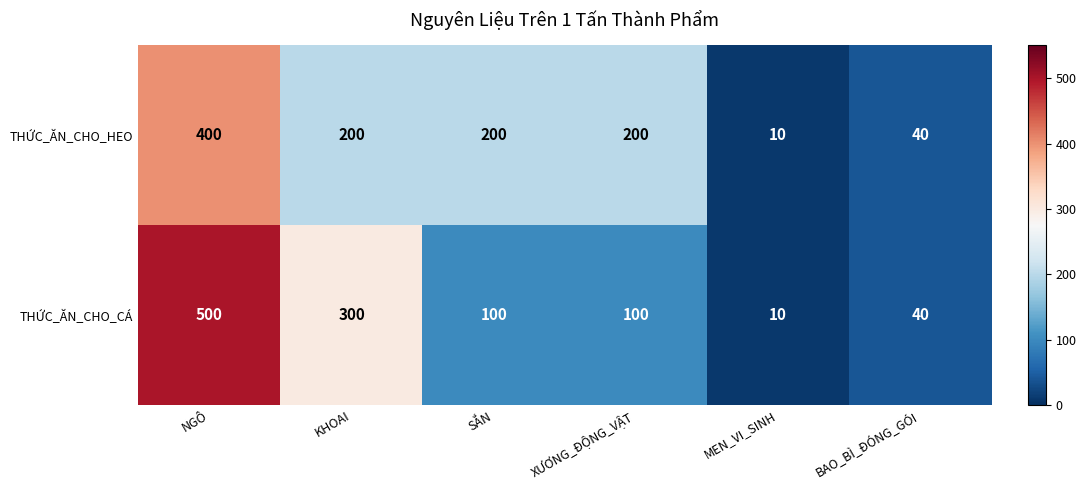

What is the difference between the maximum and second lowest values in the THỨC_ĂN_CHO_CÁ series?

460